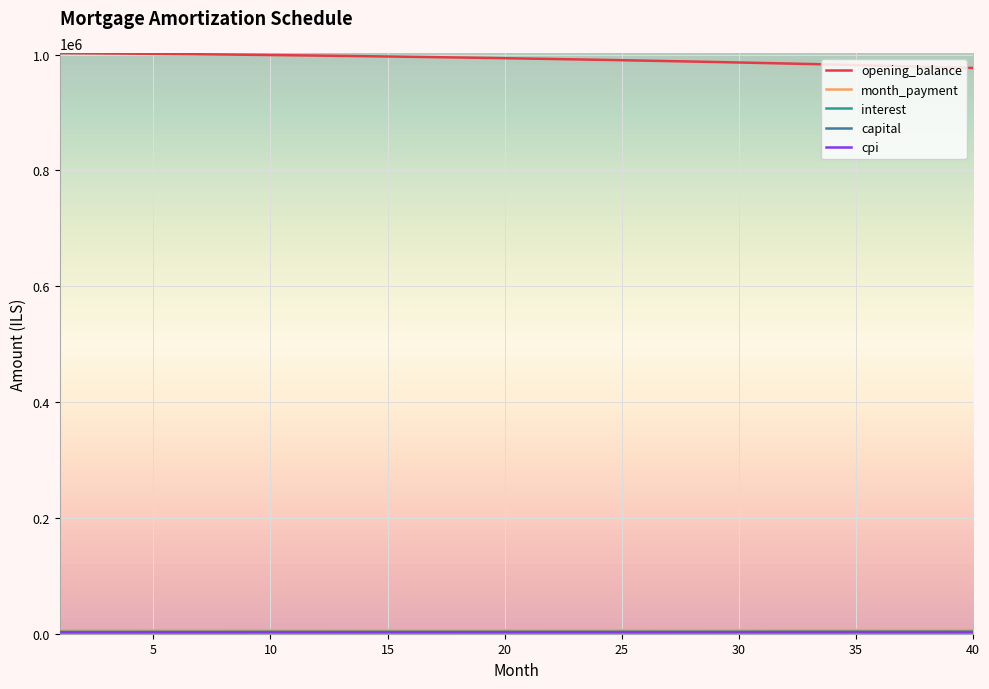

Which series has the largest total across all categories?

opening_balance